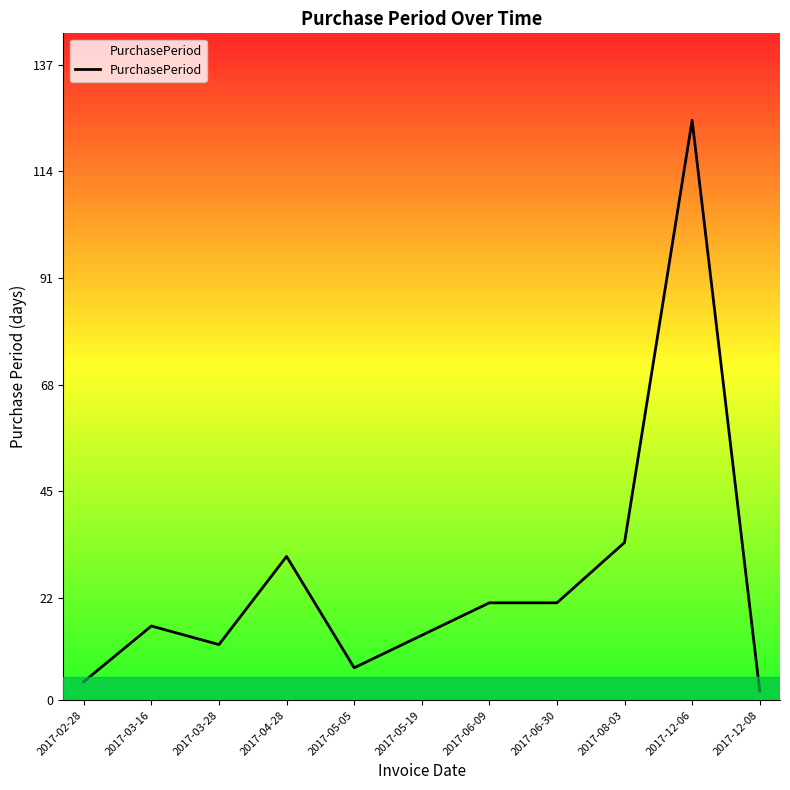

The chart shows a value of 21 at 2017-06-09. True or false?

True